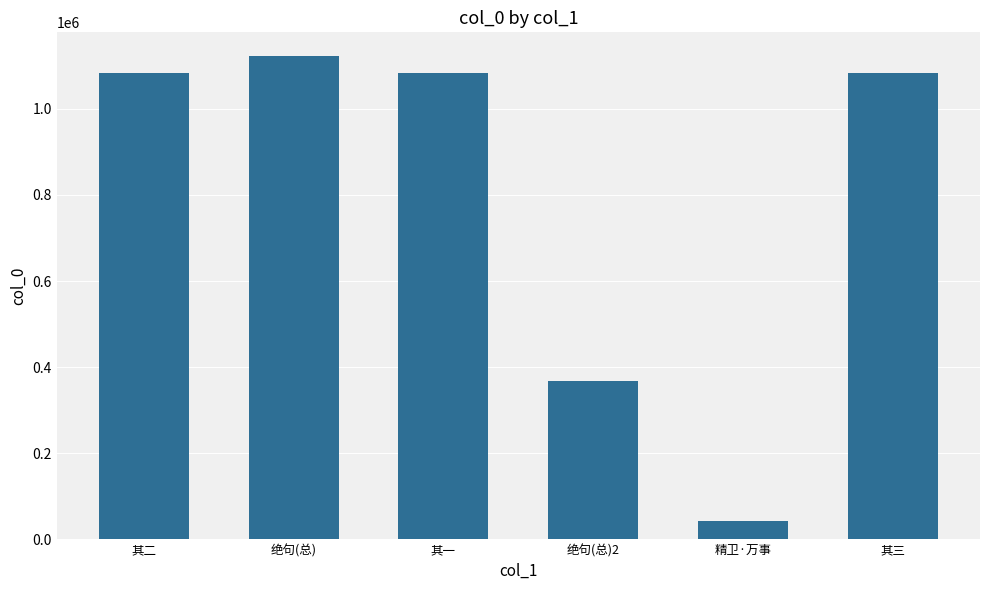

At which category does the chart reach its peak across all series?

绝句(总)